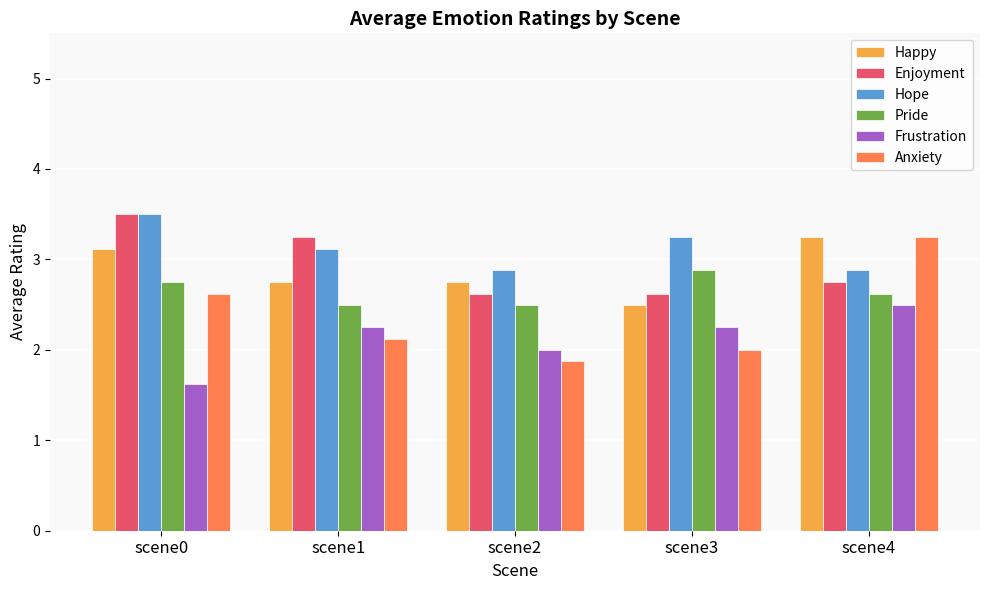

Are the bars grouped side by side (vs. stacked)?

Yes